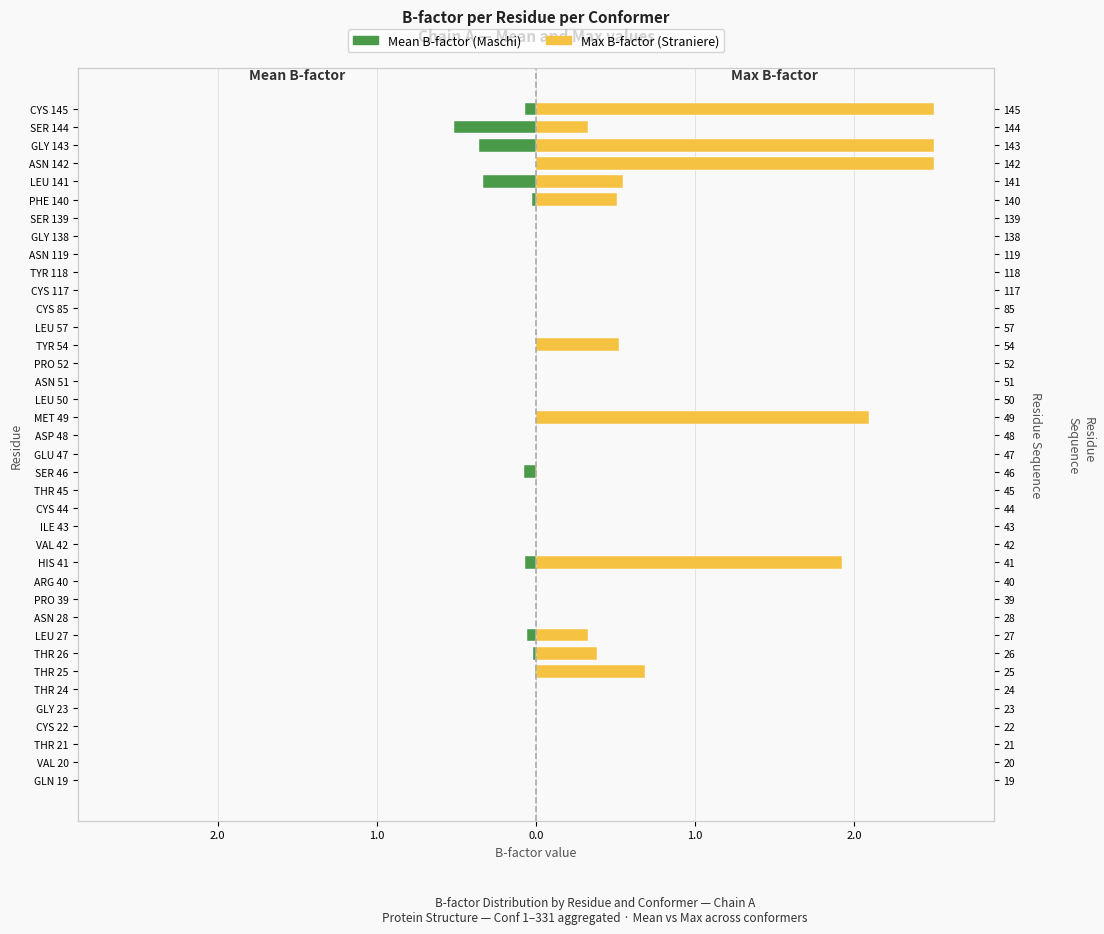

What is the sum of all Max B-factor (Straniere) values?

14.8